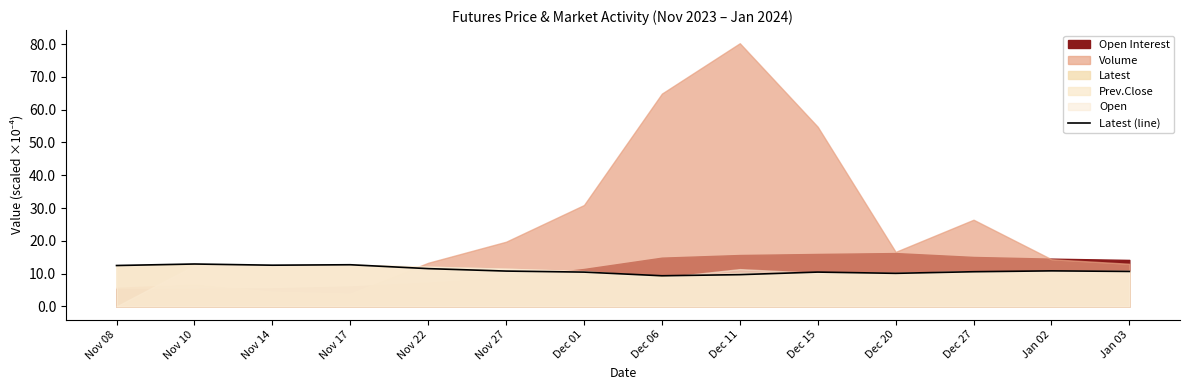

What is the minimum value for Latest (line)?

9.3